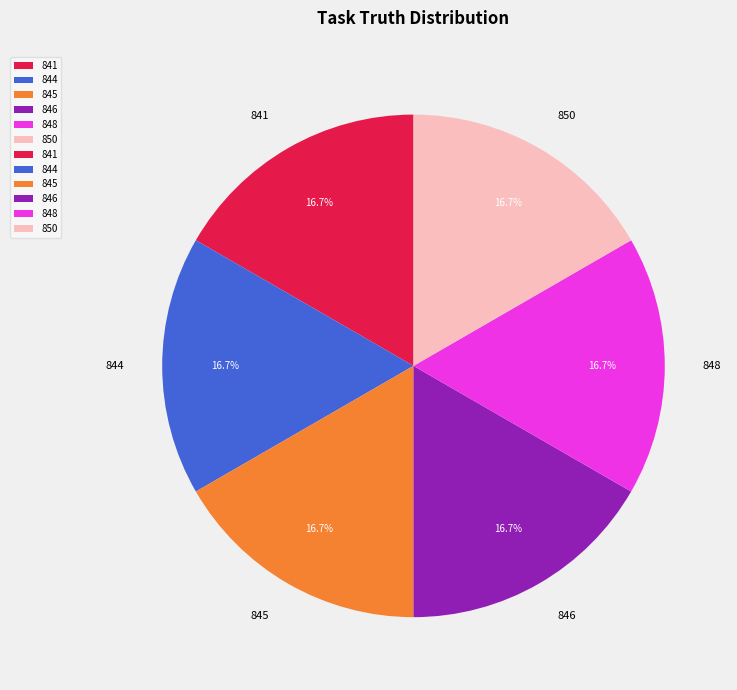

Is it true that 844 is 27% of the pie?

False